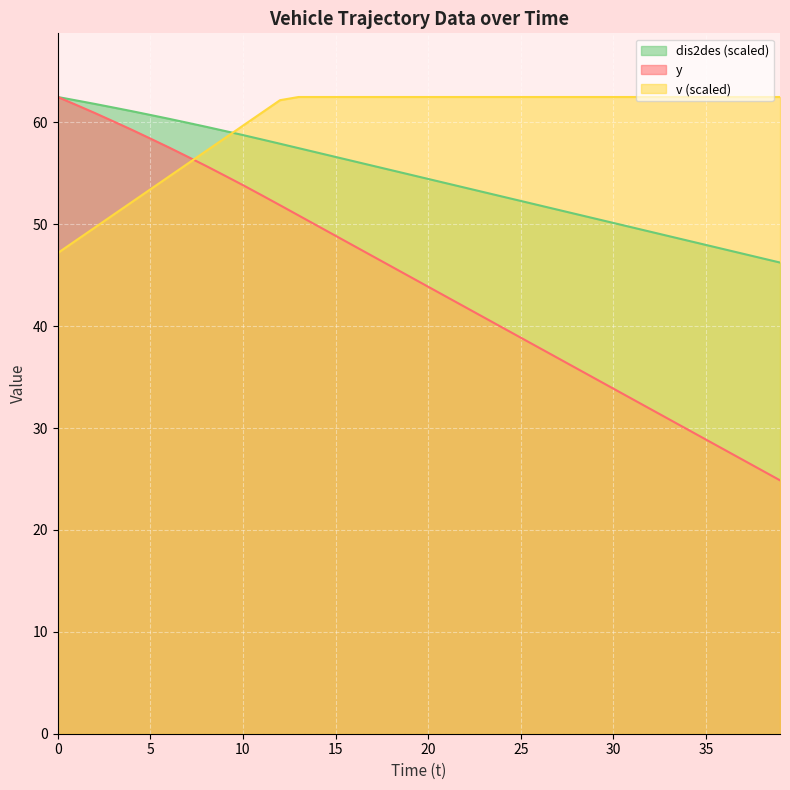

The dis2des series shows 96.8 at 1. True or false?

False